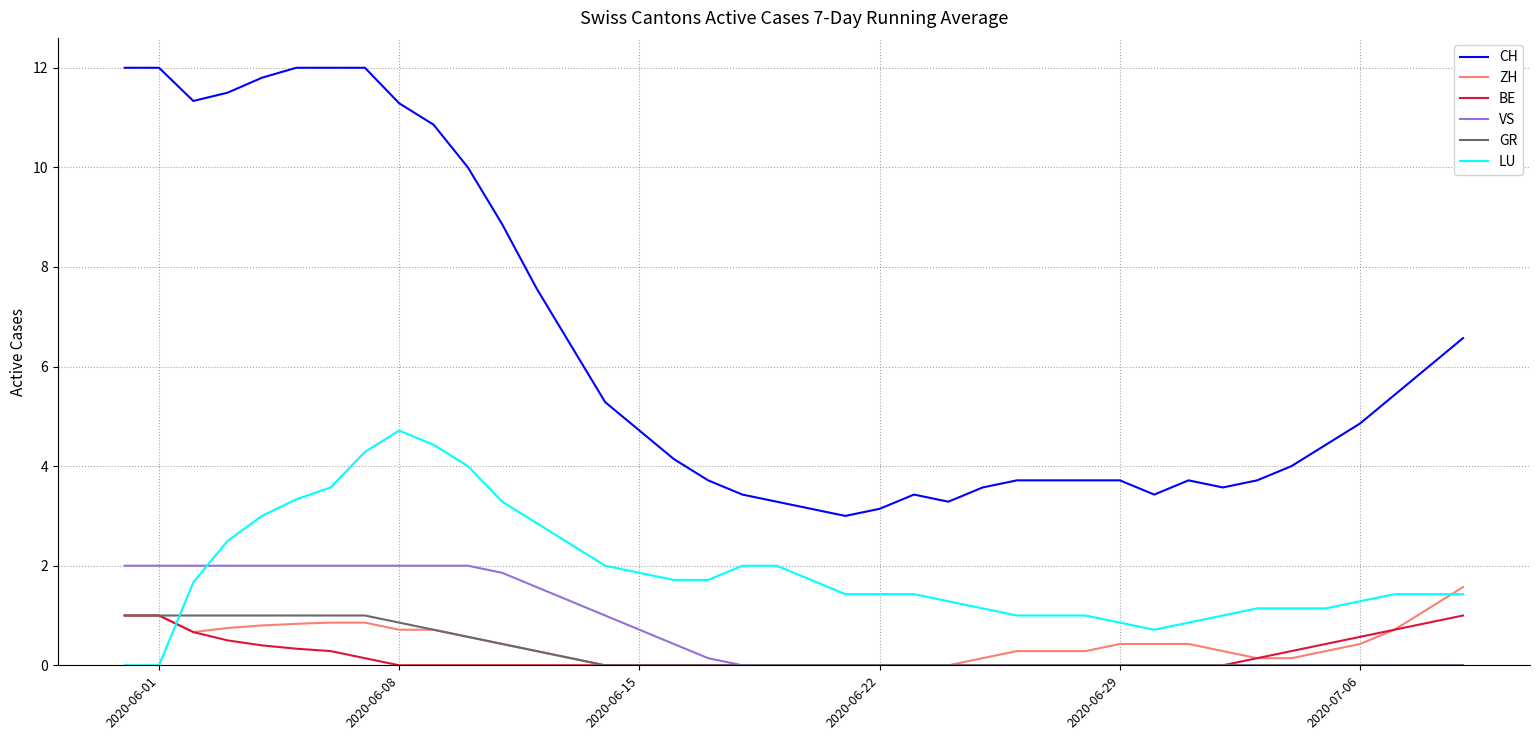

Which series has the widest spread of values?

CH